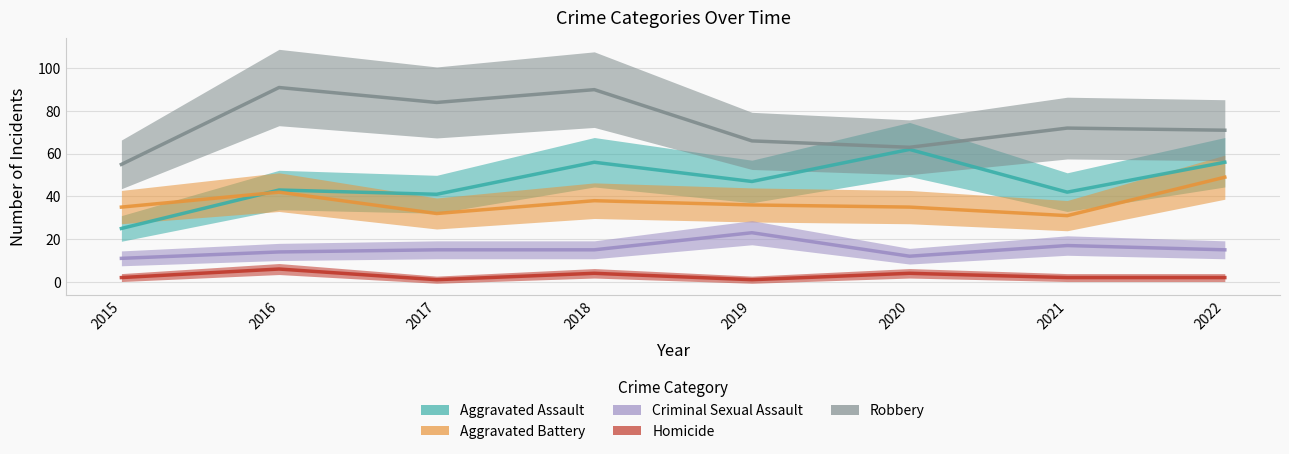

How many data points in Robbery are less than 72?

4